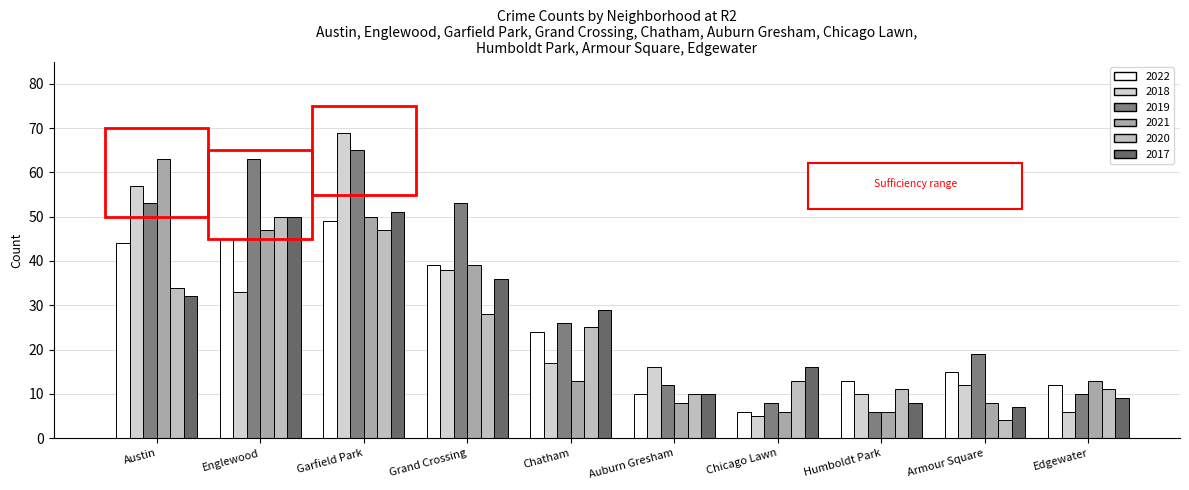

What is the total value across all series at Chatham?

134